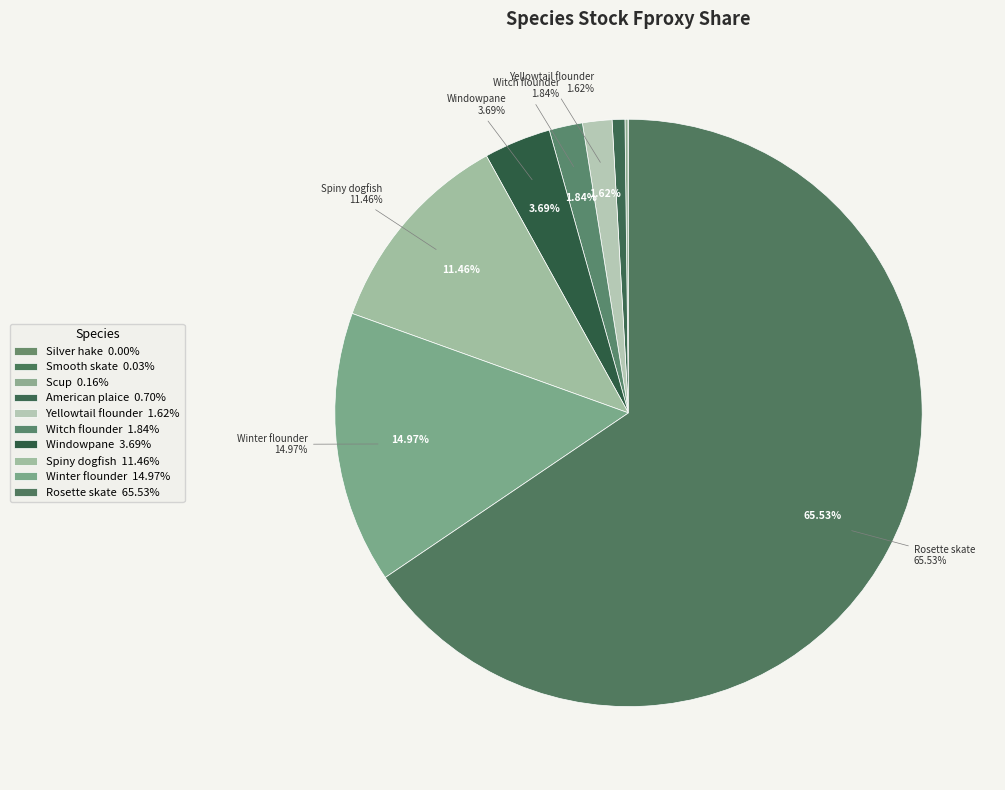

Between Winter flounder and American plaice, which is larger?

Winter flounder